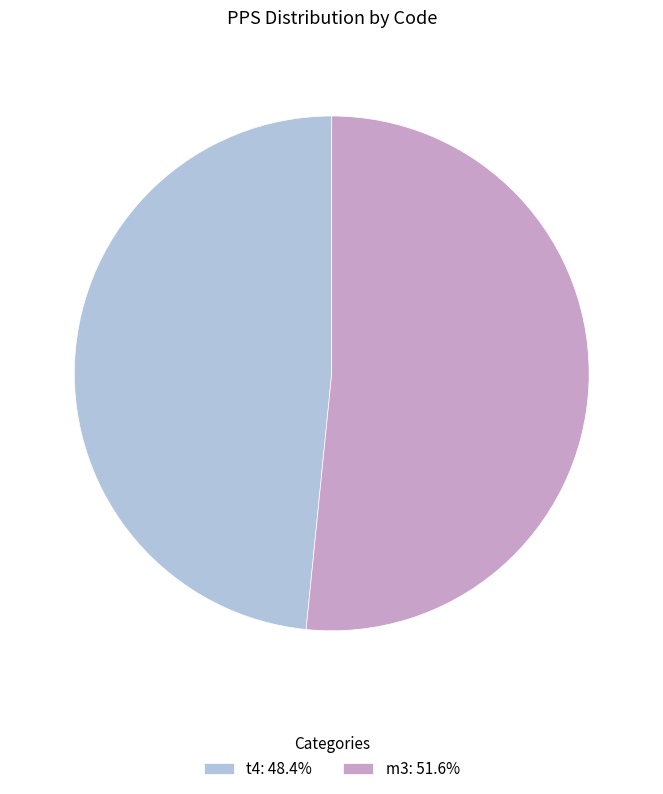

What is the smallest slice in the pie chart?

t4